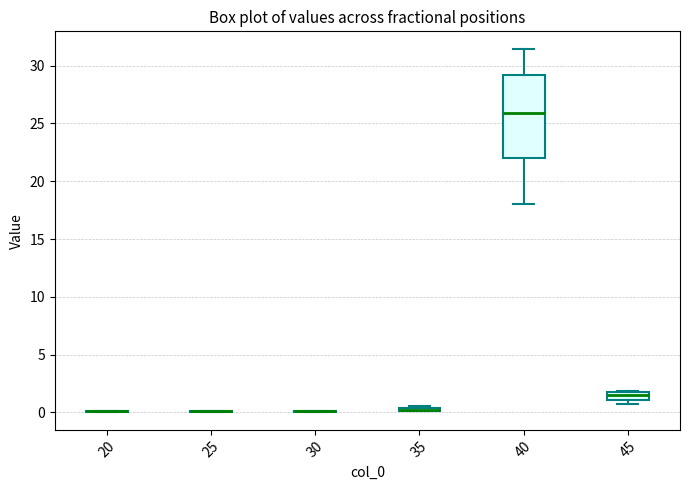

Comparing the boxes themselves (not the whiskers), which one is the tallest?

40